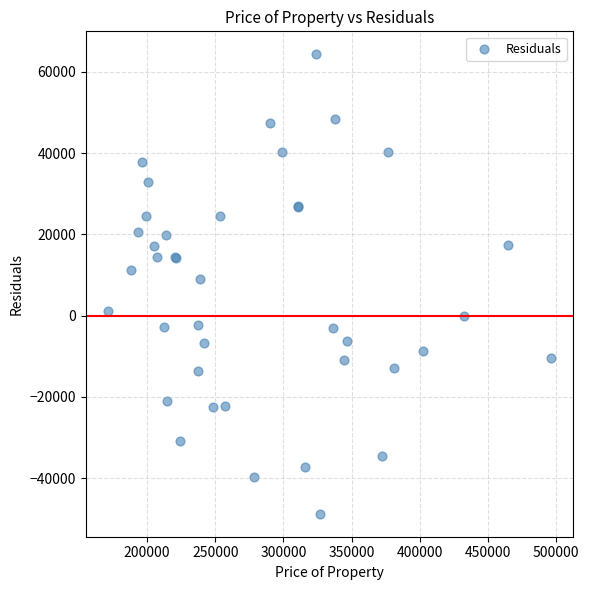

What Y value in the scatter plot is closest to 7776?

9117.4